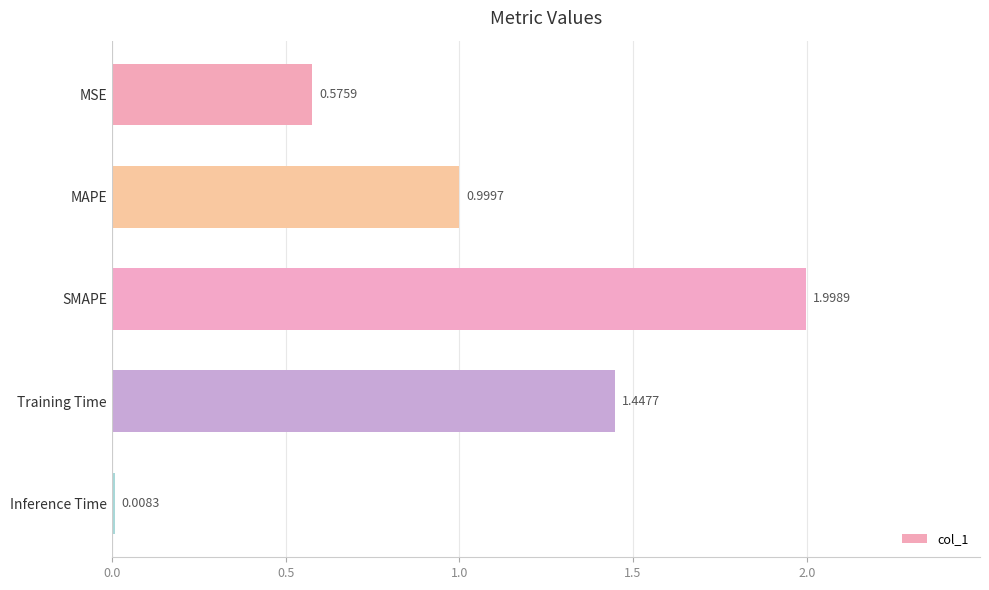

What is the difference between the values at MAPE and SMAPE?

1.0